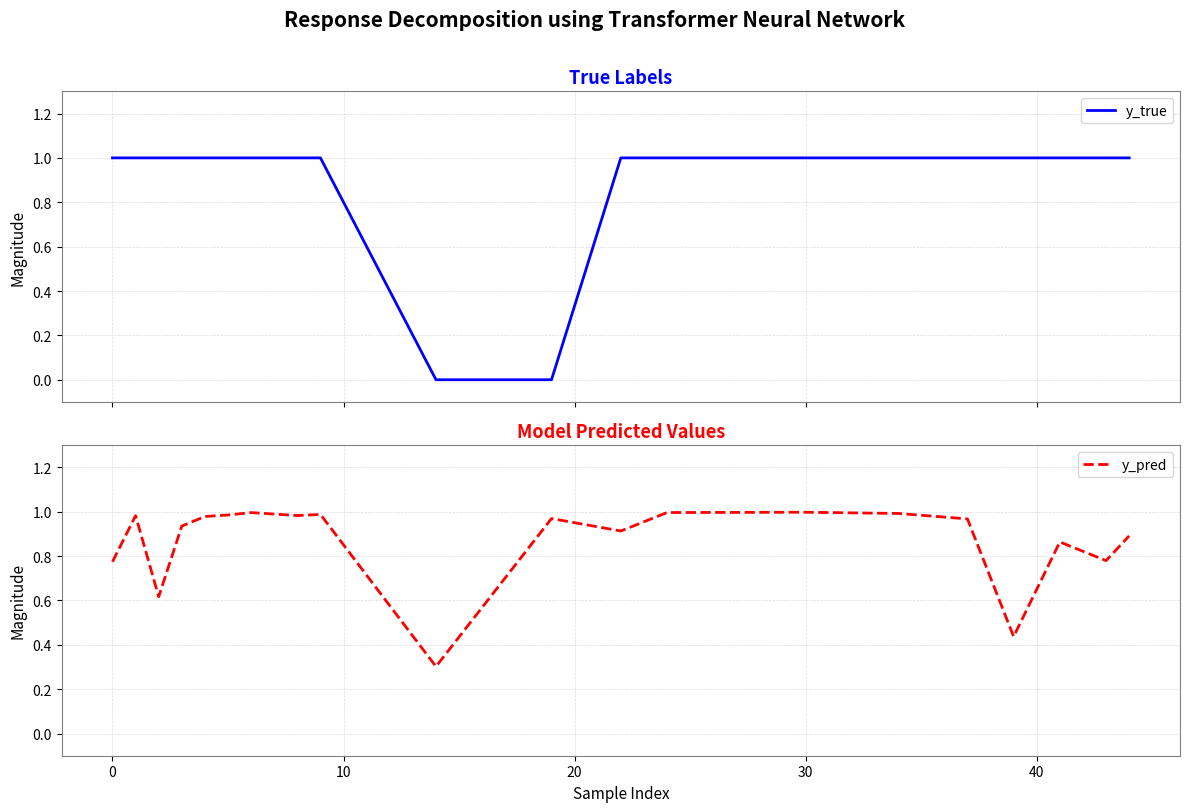

What is the lowest value of the y_pred series?

0.3